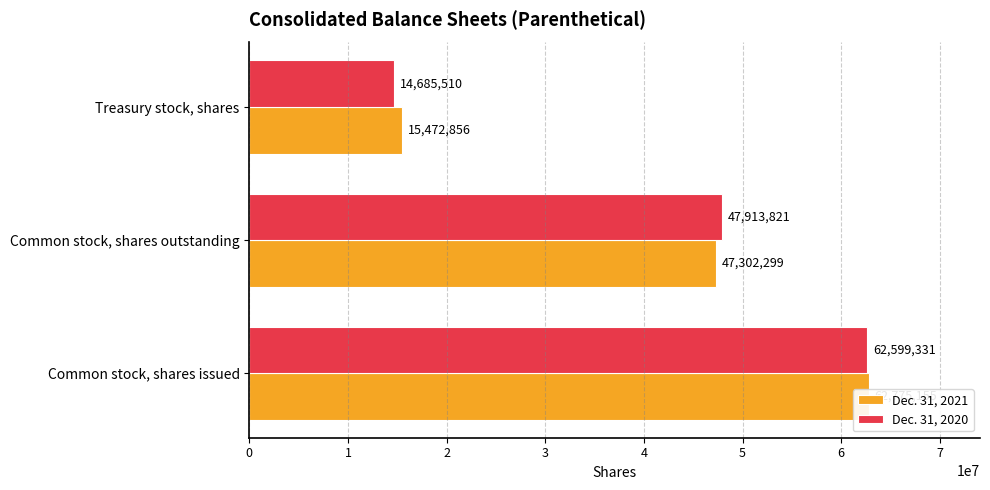

What is the average value of the Dec. 31, 2020 series?

41732887